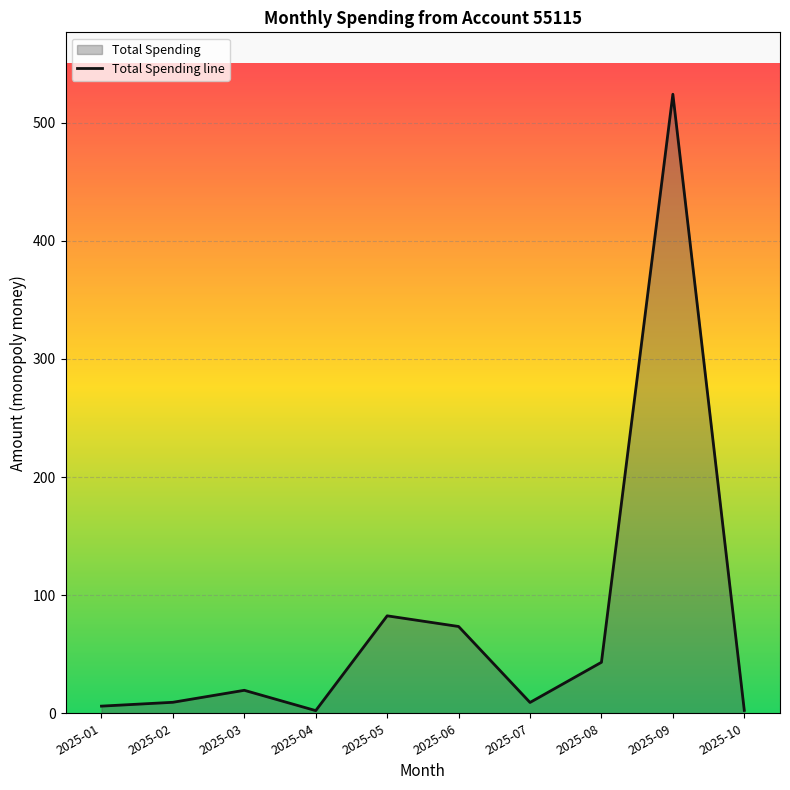

Is it true that the value at 2025-09 is 524.0?

True